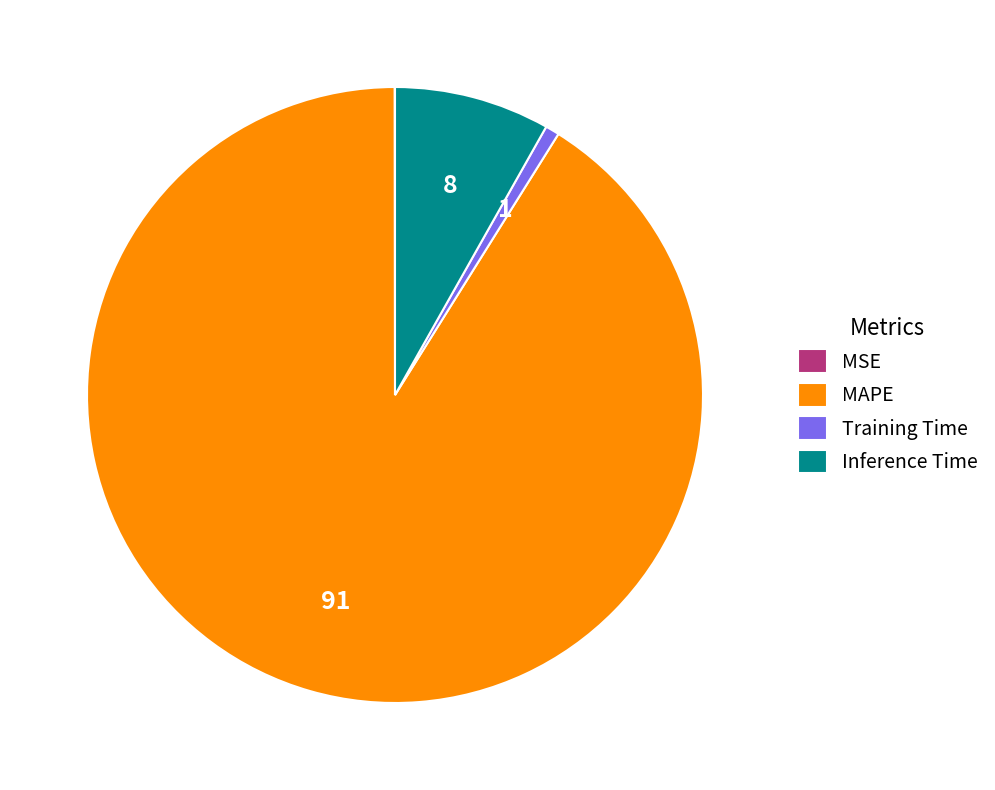

Which category has the biggest portion of the pie?

MAPE